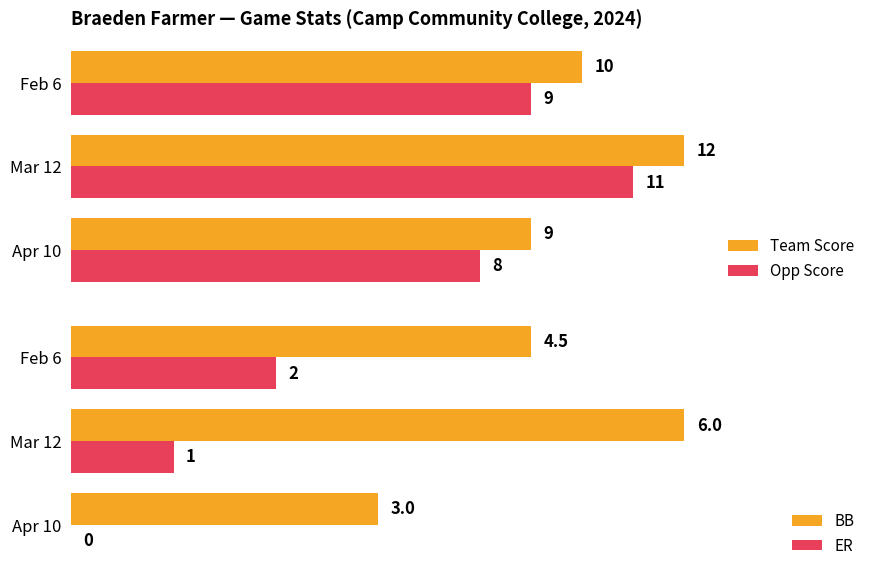

Which series has the largest total across all categories?

Team Score